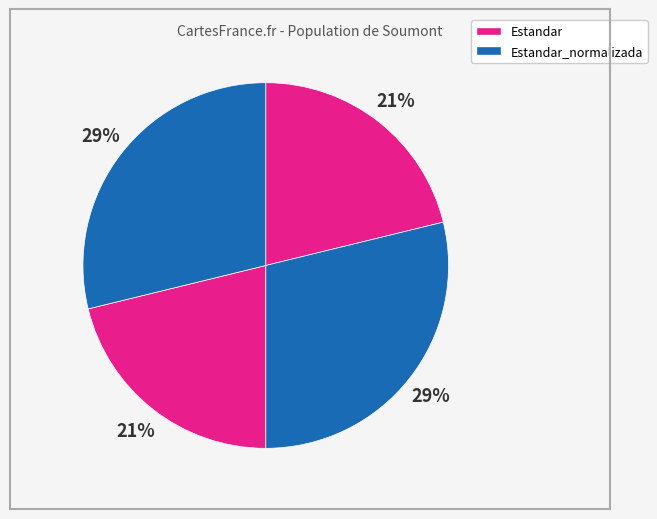

To the nearest percent, what is the average slice percentage?

25%